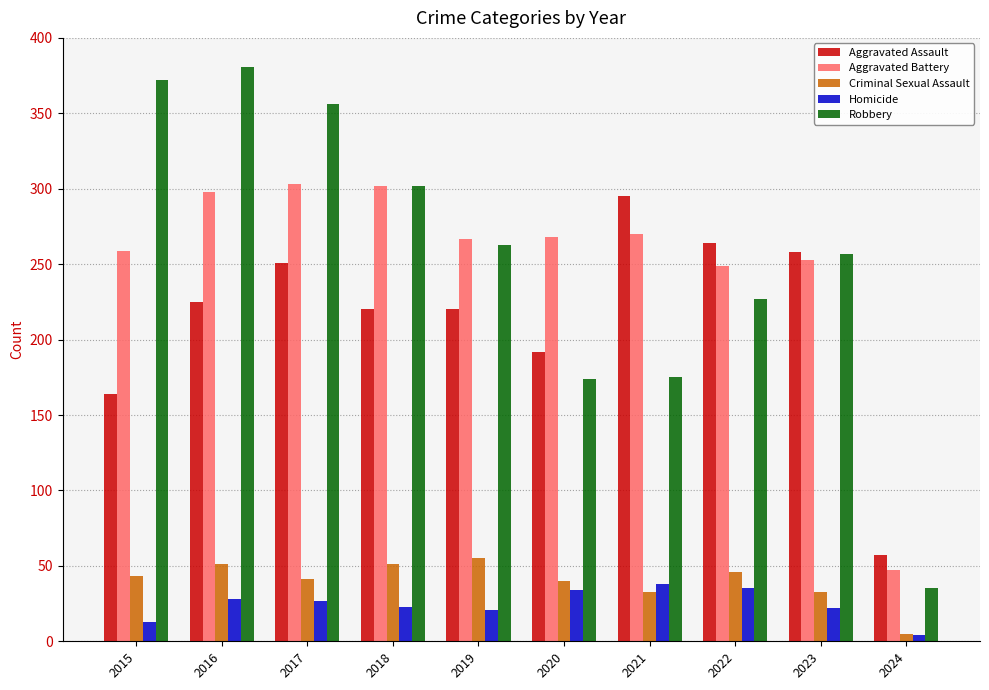

Which series changed the most between 2018 and 2020?

Robbery